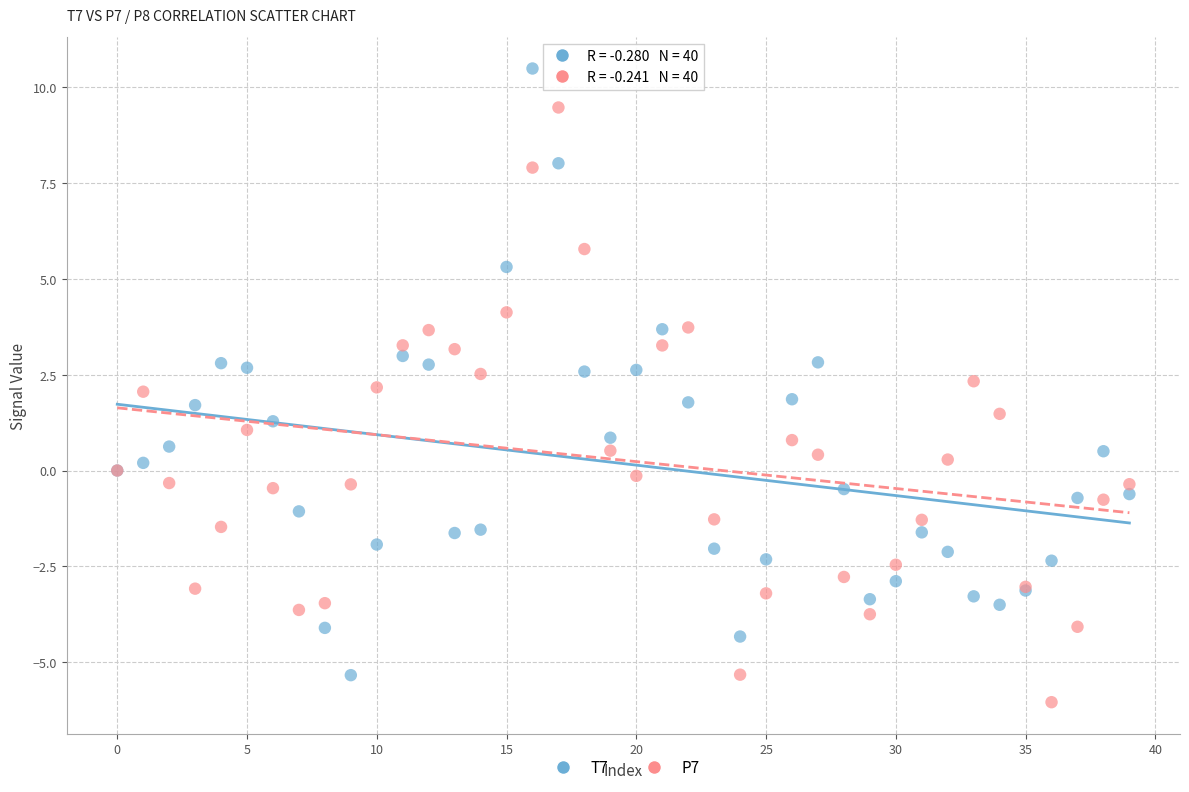

What are all the series names shown in the legend?

T7, P7